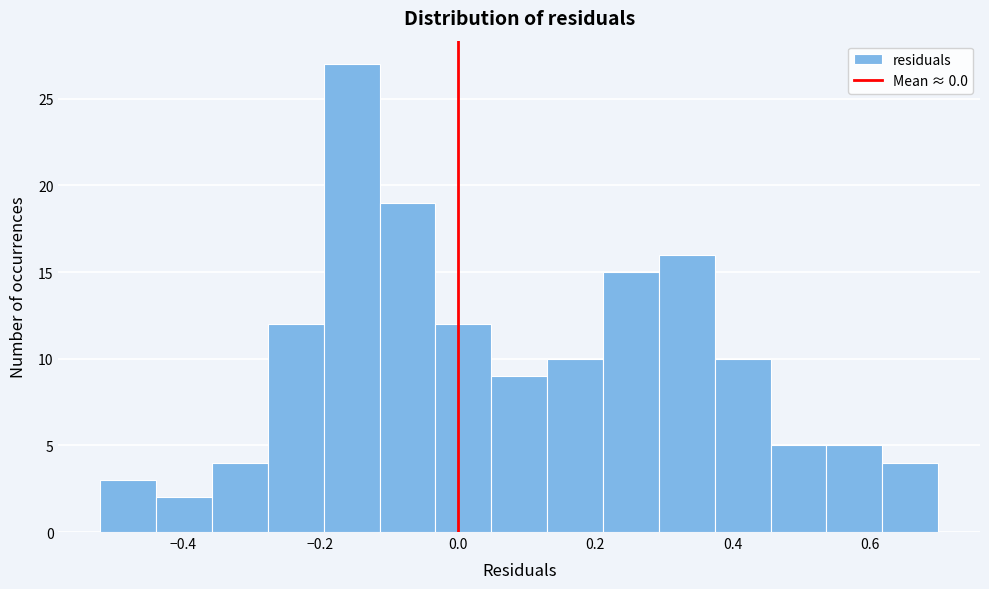

Reading left to right, list every bar in this chart as the range it spans on the x-axis followed by its height. Neither the bar edges nor the heights are printed on the chart, so give them approximately, as read against the axes.

-0.52 to -0.44: 3
-0.44 to -0.36: 2
-0.36 to -0.28: 4
-0.28 to -0.20: 12
-0.20 to -0.12: 27
-0.12 to -0.04: 19
-0.04 to 0.04: 12
0.04 to 0.14: 9
0.14 to 0.22: 10
0.22 to 0.30: 15
0.30 to 0.38: 16
0.38 to 0.46: 10
0.46 to 0.54: 5
0.54 to 0.62: 5
0.62 to 0.70: 4